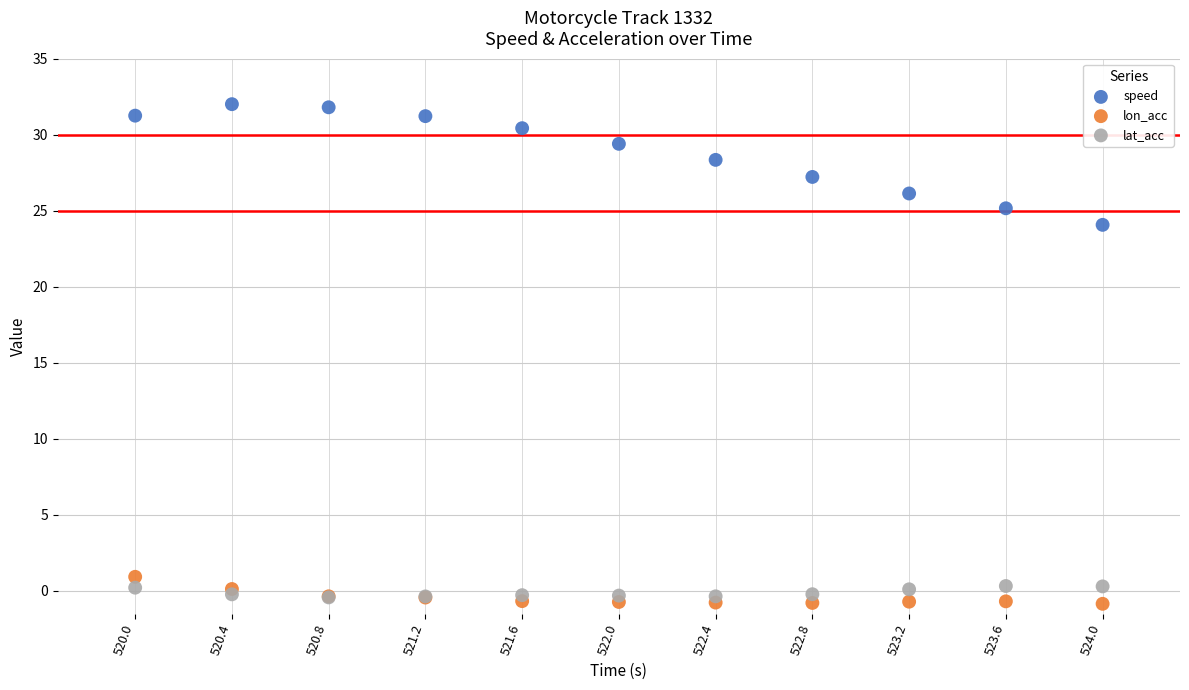

What are all the series names shown in the legend?

speed, lon_acc, lat_acc